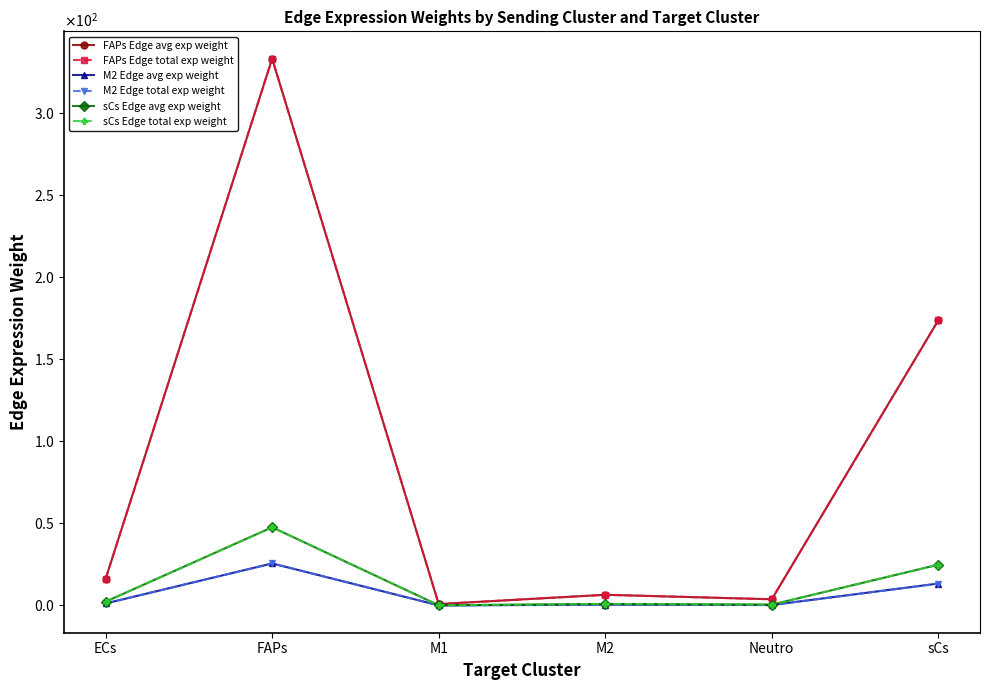

Does the chart have visible grid lines?

No